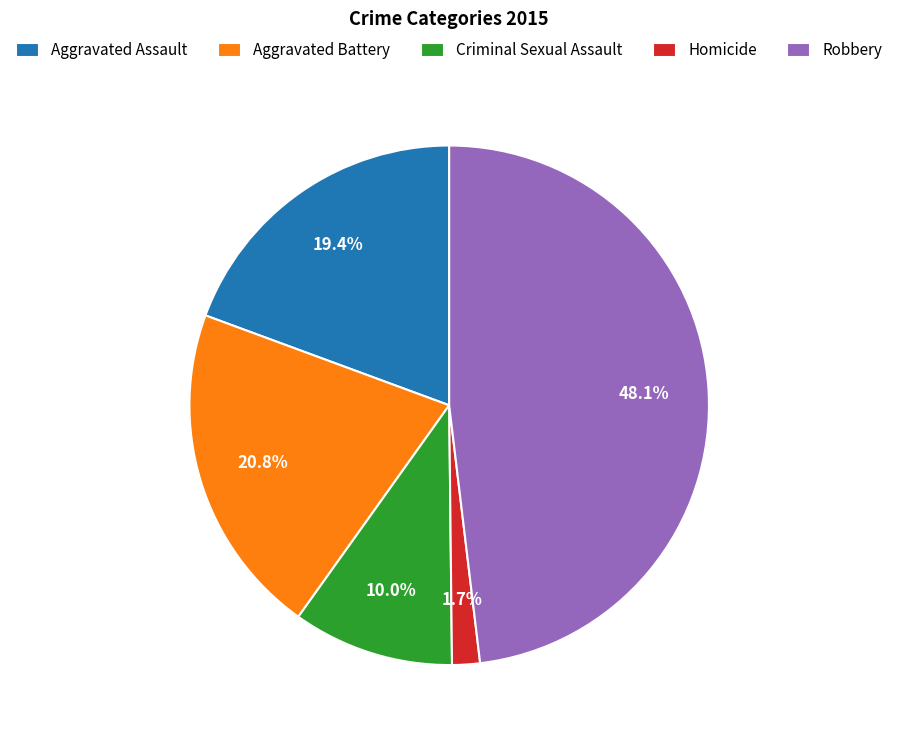

Do Aggravated Battery and Criminal Sexual Assault together represent more than half of the pie?

No